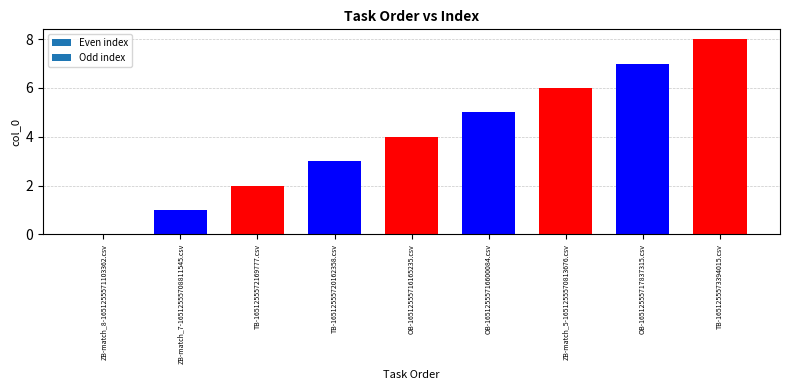

The value at OB-16512555716165235.csv is 4. True or false?

True